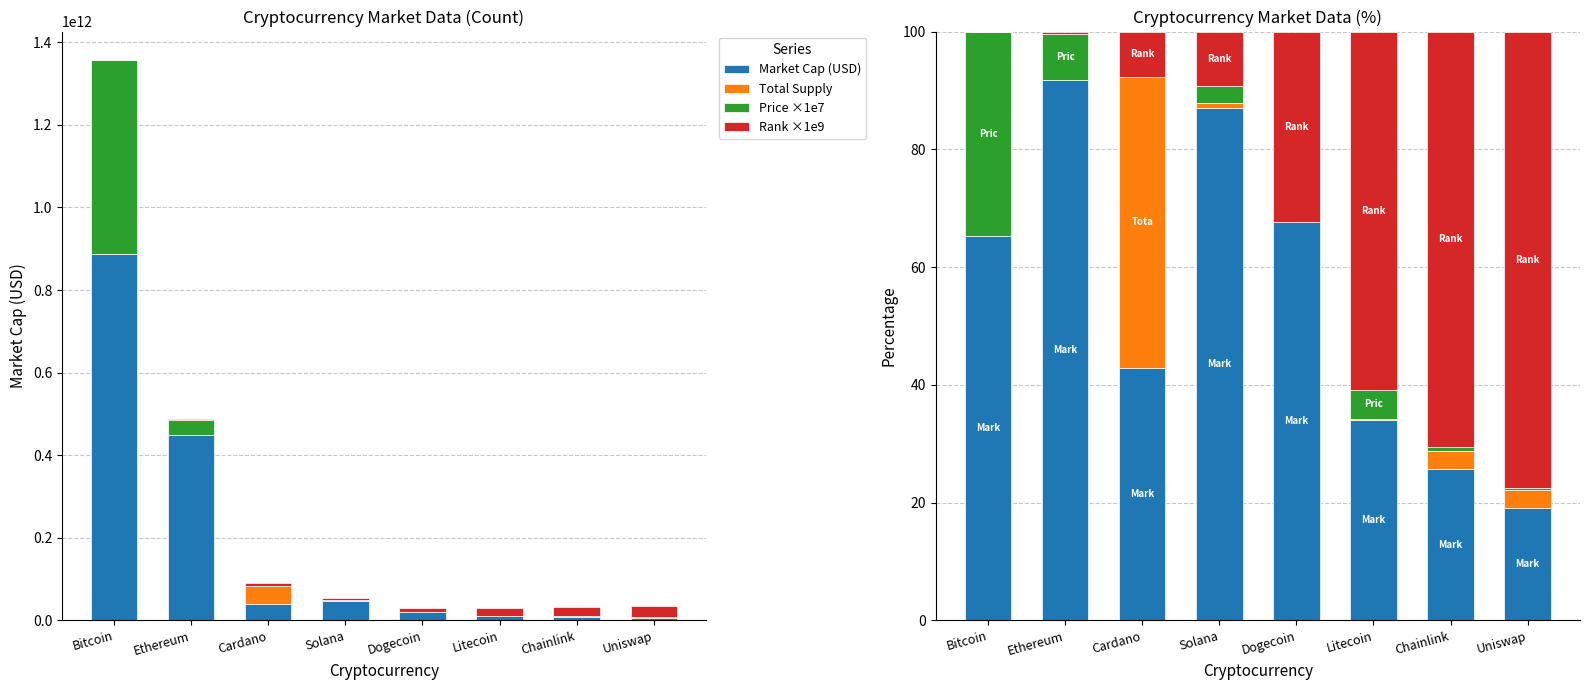

How many values in the Rank ×1e9 series exceed 32?

4